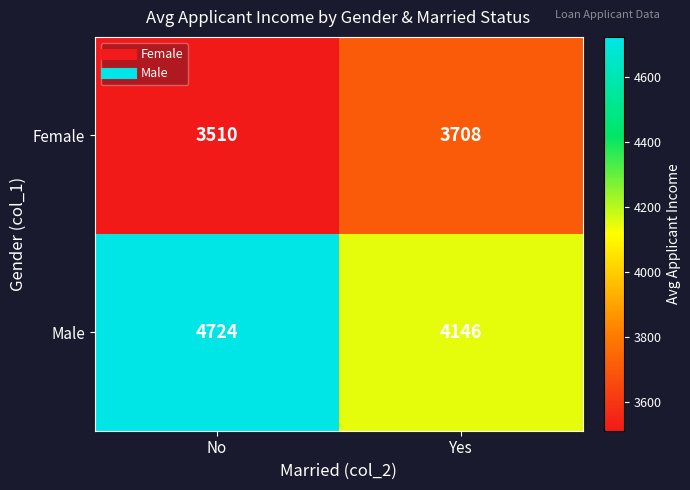

Which category has the highest value in the Male series?

No